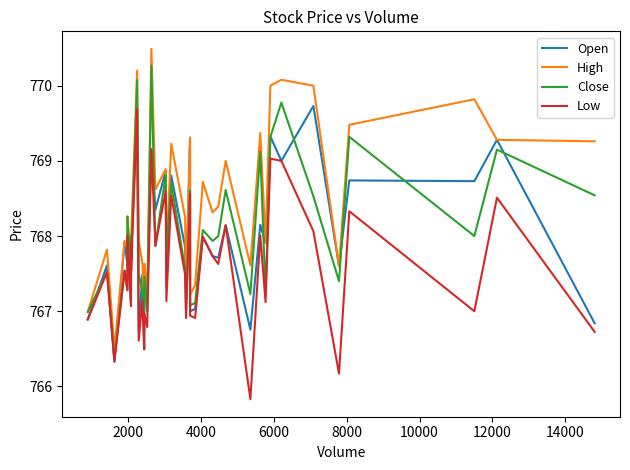

What is the greatest value displayed?

770.5